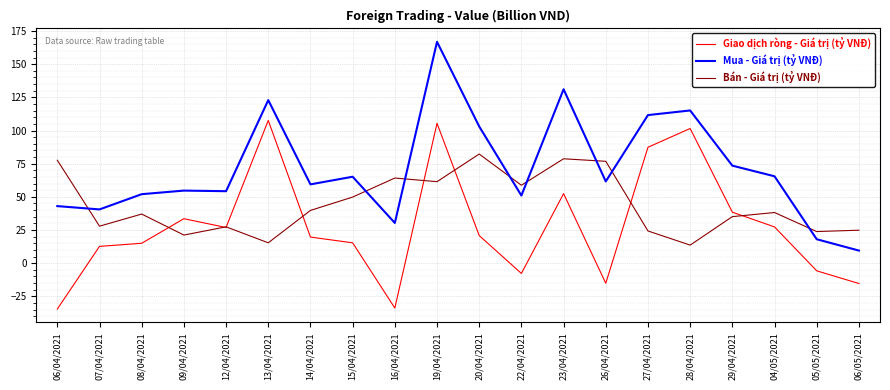

Which series changed the most between 27/04/2021 and 05/05/2021?

Mua - Giá trị (tỷ VNĐ)